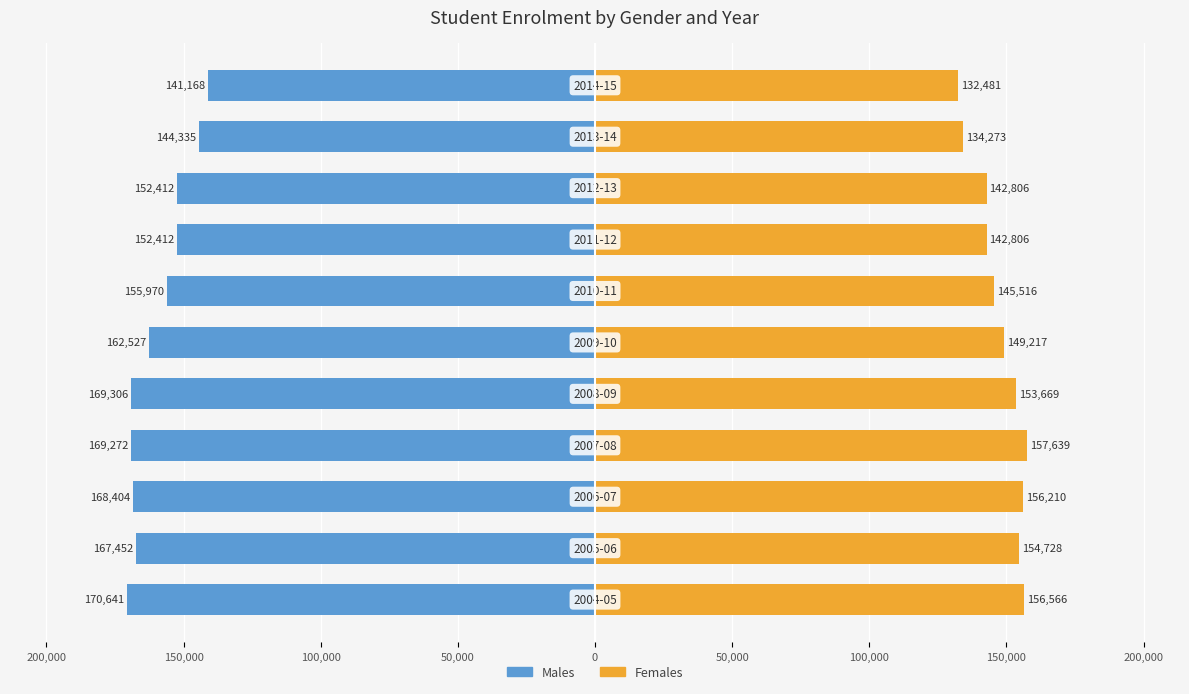

What is the minimum value for Females?

132481